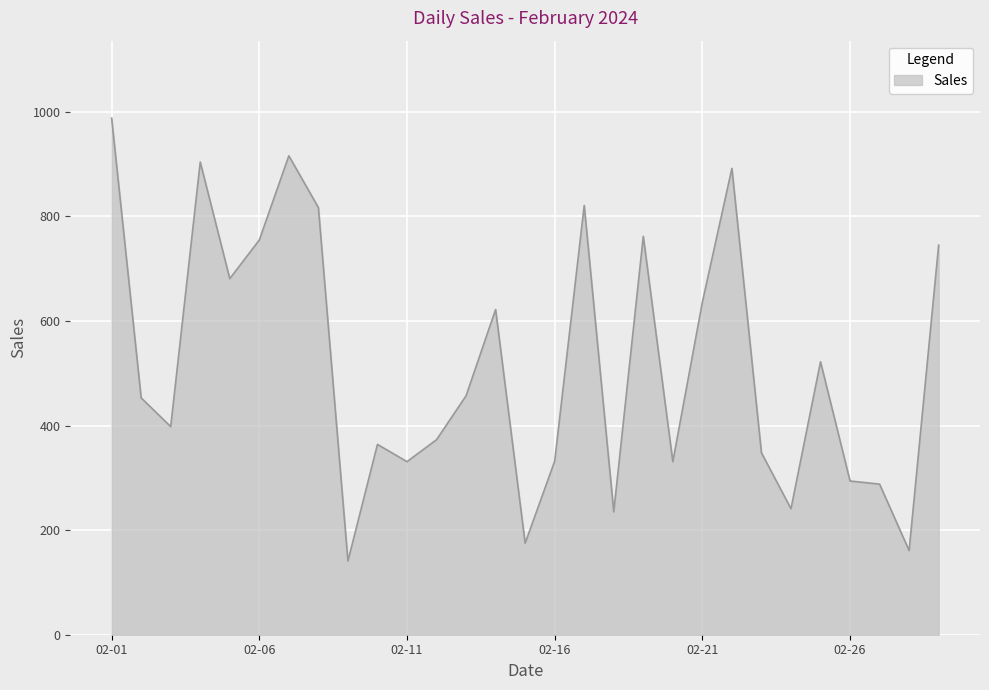

What is the minimum value shown in the chart?

141